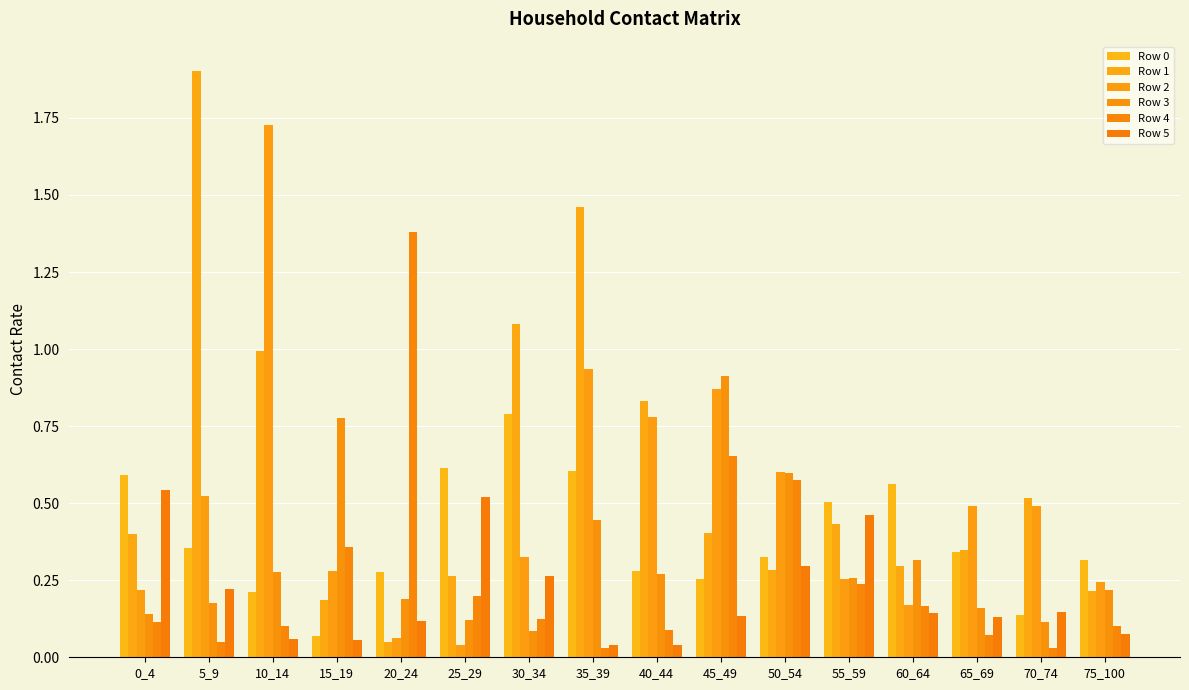

Reading left to right, transcribe all the data shown in this chart.

Row 0: 0_4=0.6	5_9=0.4	10_14=0.2	15_19=0.1	20_24=0.3	25_29=0.6	30_34=0.8	35_39=0.6	40_44=0.3	45_49=0.3	50_54=0.3	55_59=0.5	60_64=0.6	65_69=0.3	70_74=0.1	75_100=0.3
Row 1: 0_4=0.4	5_9=1.9	10_14=1.0	15_19=0.2	20_24=0.0	25_29=0.3	30_34=1.1	35_39=1.5	40_44=0.8	45_49=0.4	50_54=0.3	55_59=0.4	60_64=0.3	65_69=0.3	70_74=0.5	75_100=0.2
Row 2: 0_4=0.2	5_9=0.5	10_14=1.7	15_19=0.3	20_24=0.1	25_29=0.0	30_34=0.3	35_39=0.9	40_44=0.8	45_49=0.9	50_54=0.6	55_59=0.3	60_64=0.2	65_69=0.5	70_74=0.5	75_100=0.2
Row 3: 0_4=0.1	5_9=0.2	10_14=0.3	15_19=0.8	20_24=0.2	25_29=0.1	30_34=0.1	35_39=0.4	40_44=0.3	45_49=0.9	50_54=0.6	55_59=0.3	60_64=0.3	65_69=0.2	70_74=0.1	75_100=0.2
Row 4: 0_4=0.1	5_9=0.0	10_14=0.1	15_19=0.4	20_24=1.4	25_29=0.2	30_34=0.1	35_39=0.0	40_44=0.1	45_49=0.7	50_54=0.6	55_59=0.2	60_64=0.2	65_69=0.1	70_74=0.0	75_100=0.1
Row 5: 0_4=0.5	5_9=0.2	10_14=0.1	15_19=0.1	20_24=0.1	25_29=0.5	30_34=0.3	35_39=0.0	40_44=0.0	45_49=0.1	50_54=0.3	55_59=0.5	60_64=0.1	65_69=0.1	70_74=0.1	75_100=0.1